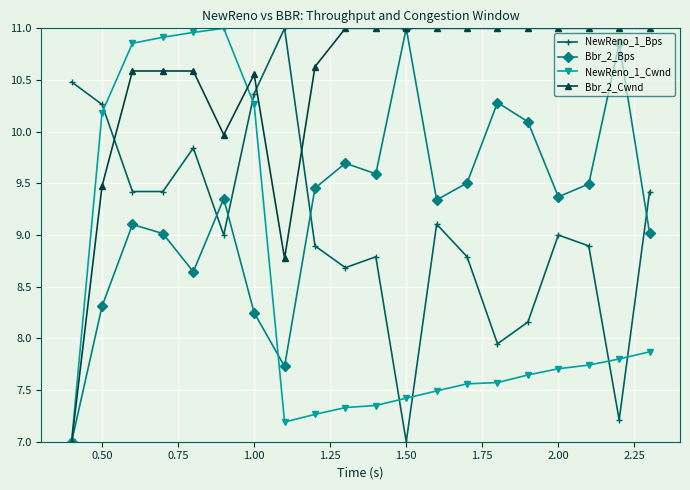

How many interior local peaks does the NewReno_1_Bps series have?

5